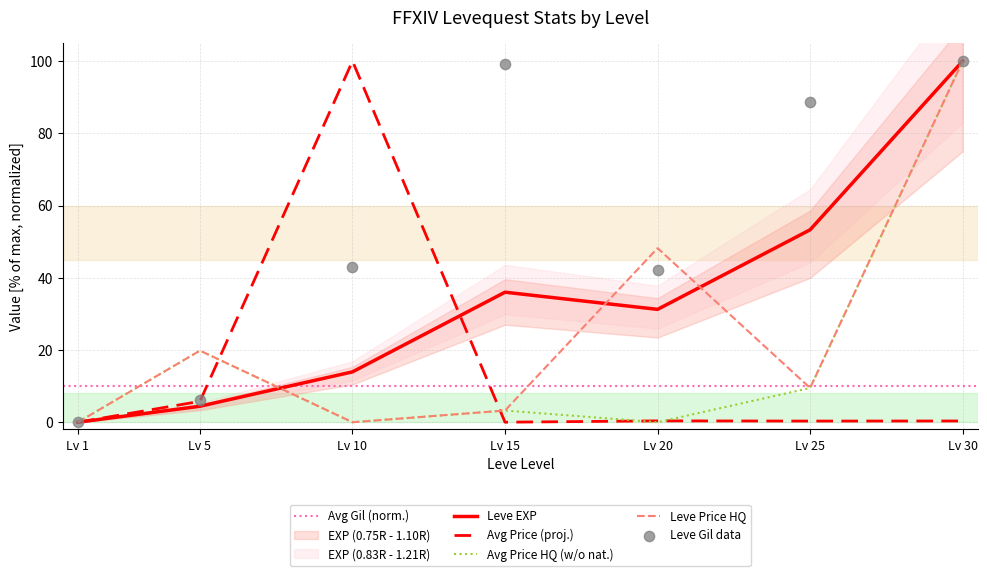

Which series has the widest spread of Y values?

Leve EXP